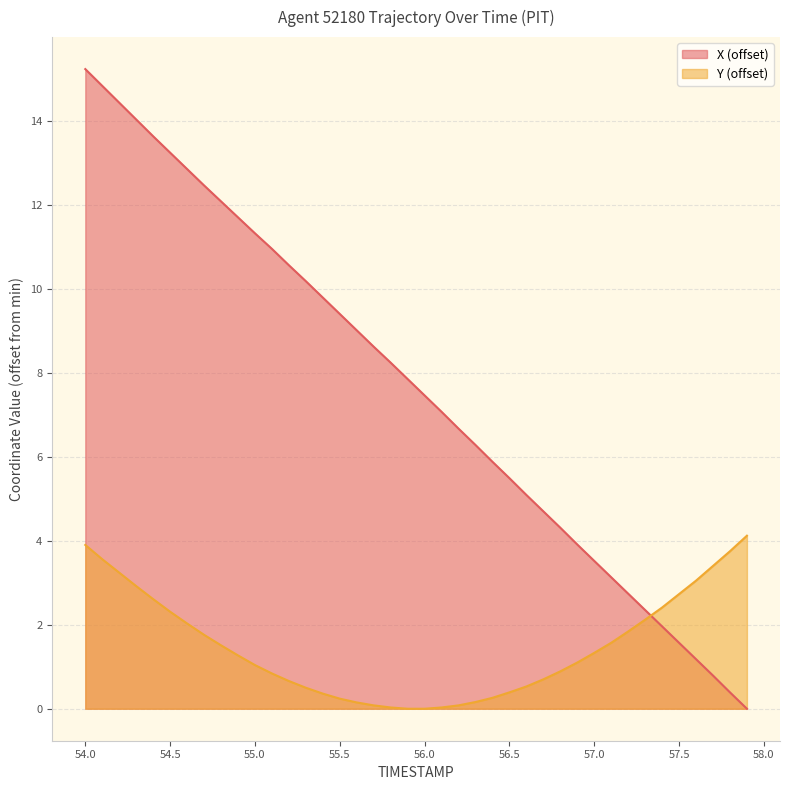

How many series are shown in this chart?

2